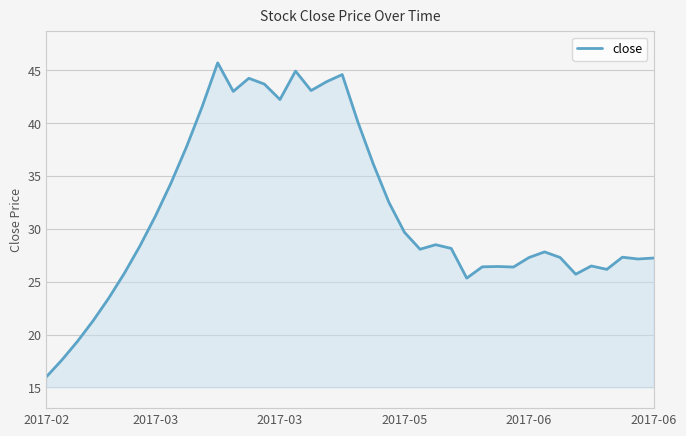

What is the minimum value shown in the chart?

16.0